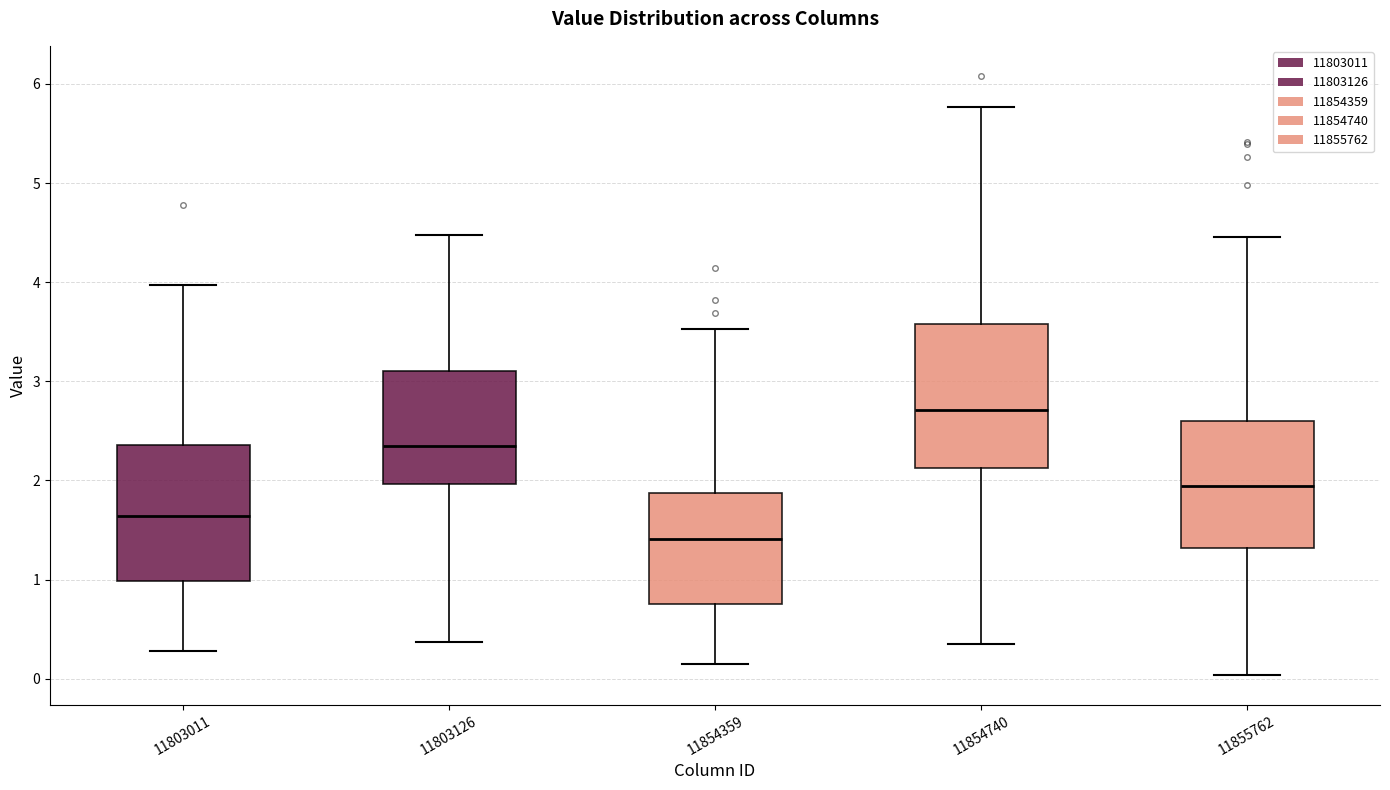

Reading left to right, transcribe this box plot: for each box, give where its median line is, the range the box spans, and where its two whiskers end, as read against the y-axis. The values are not printed on the chart, so give them approximately, as read against the axis.

11803011: median 1.6, box 1.0 to 2.4, whiskers 0.3 to 4.0
11803126: median 2.3, box 2.0 to 3.1, whiskers 0.4 to 4.5
11854359: median 1.4, box 0.7 to 1.9, whiskers 0.2 to 3.5
11854740: median 2.7, box 2.1 to 3.6, whiskers 0.4 to 5.8
11855762: median 1.9, box 1.3 to 2.6, whiskers 0.0 to 4.5